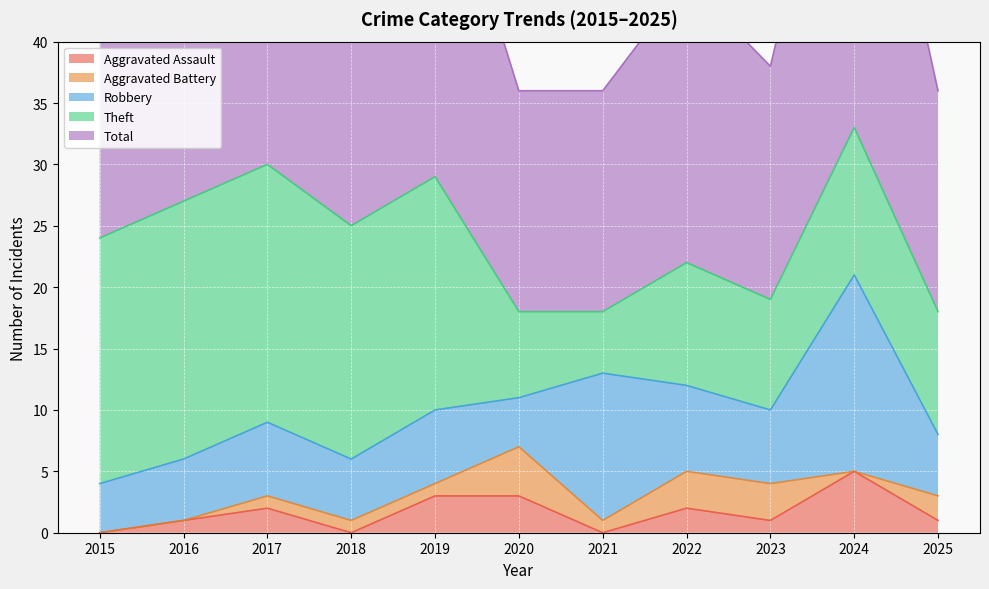

Which has a higher value, 2020 or 2023?

2020